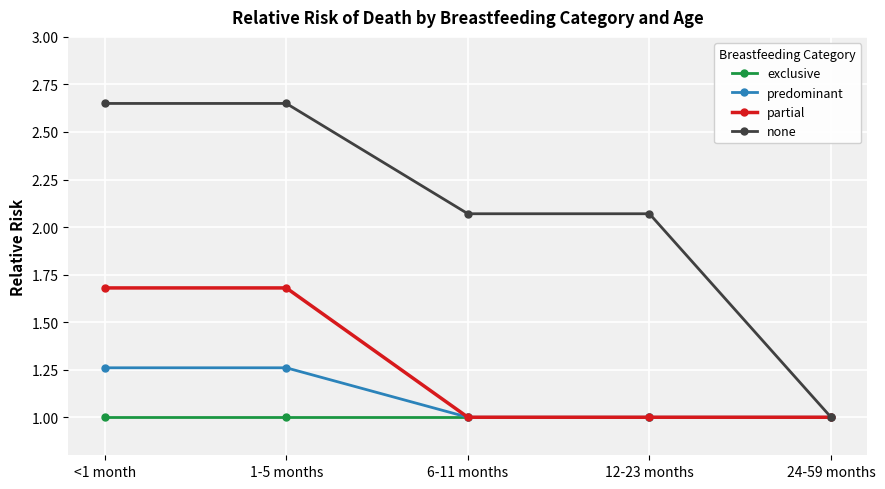

The partial series shows 1.5 at 24-59 months. True or false?

False